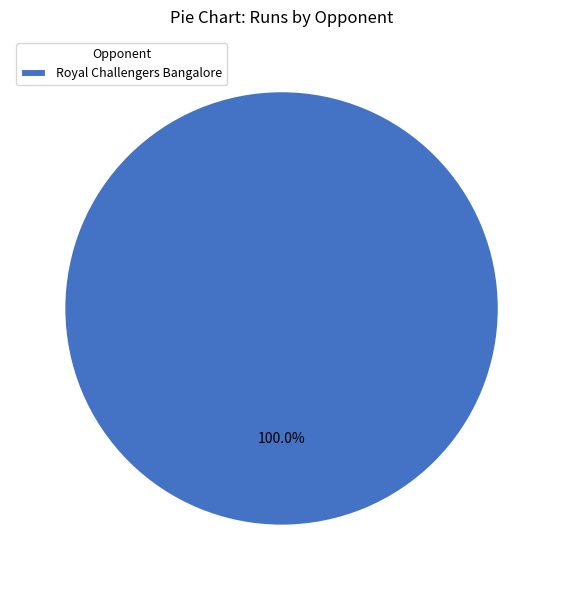

Is there any slice that represents more than half of the pie?

Yes